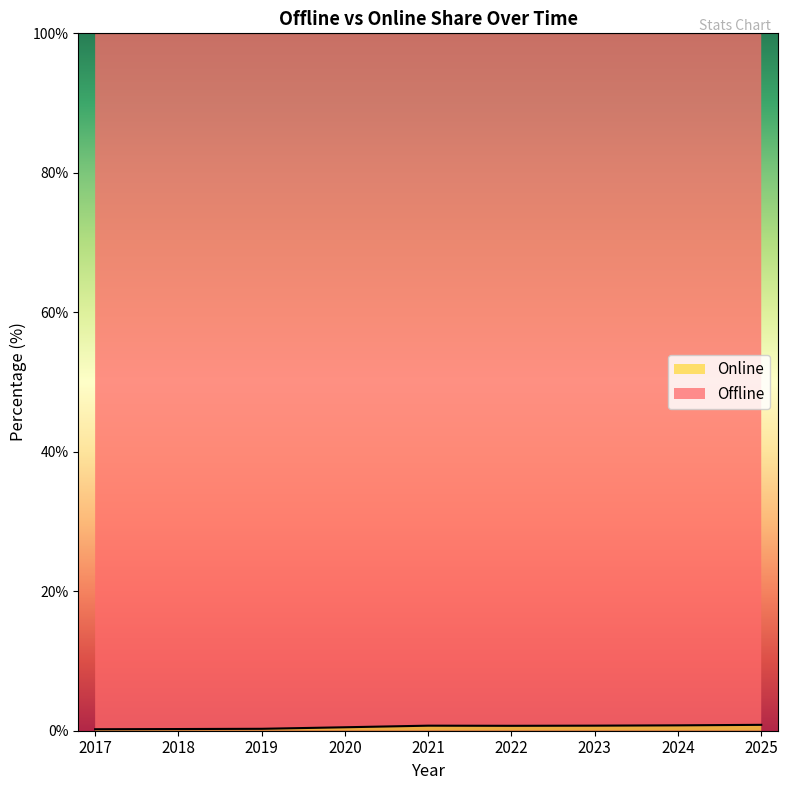

True or false: there are more than 0 points higher than both neighbors.

True